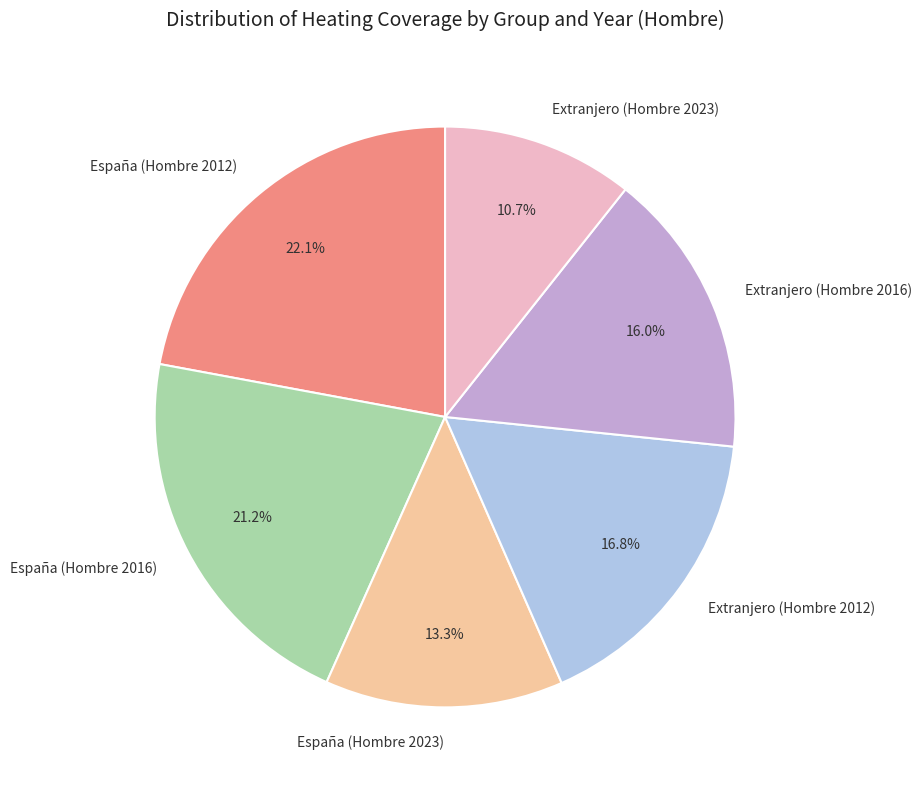

How many slices are in this pie chart?

6